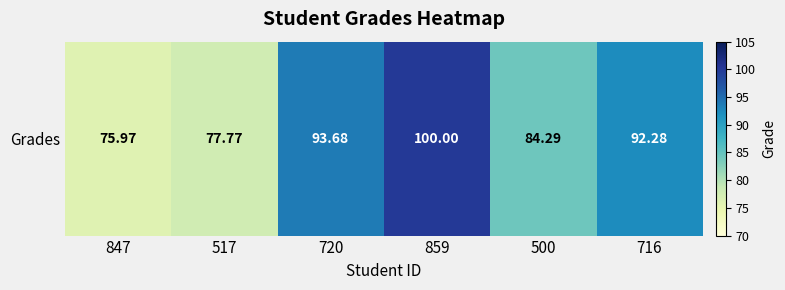

Reading left to right, list all the values displayed in this chart.

847=76.0	517=77.8	720=93.7	859=100.0	500=84.3	716=92.3